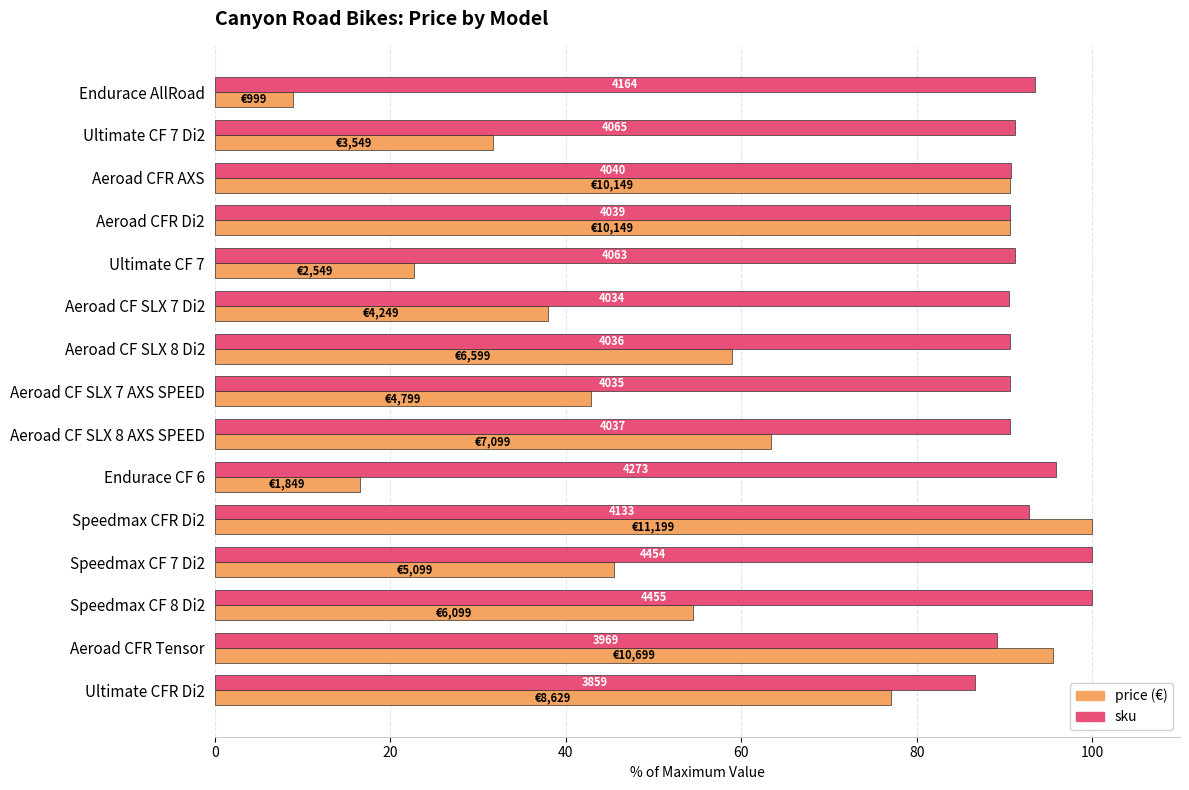

Are the bars grouped side by side (vs. stacked)?

Yes